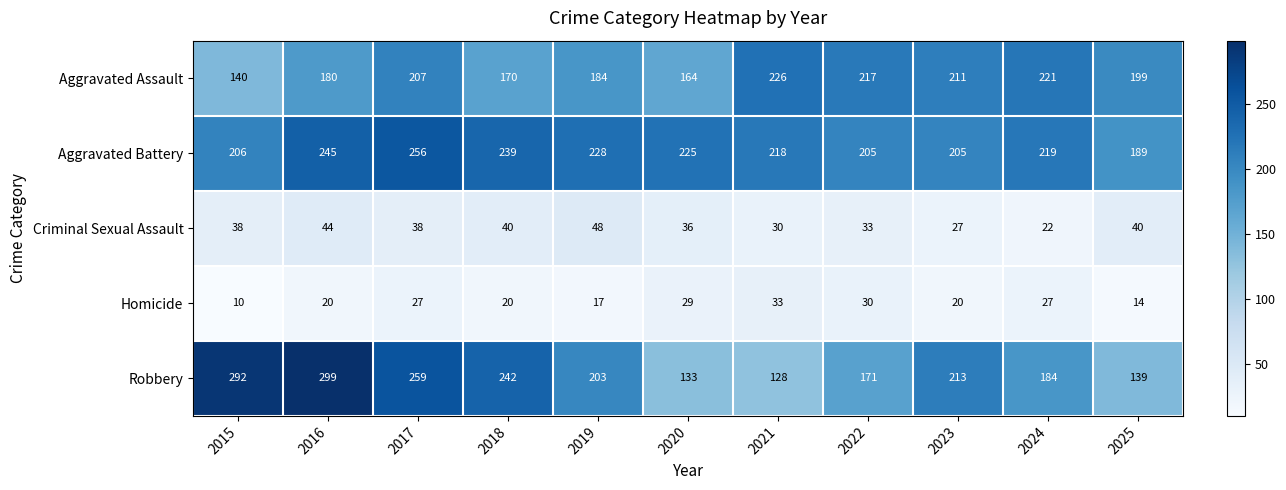

What is the difference between the Robbery values at 2023 and 2024?

29